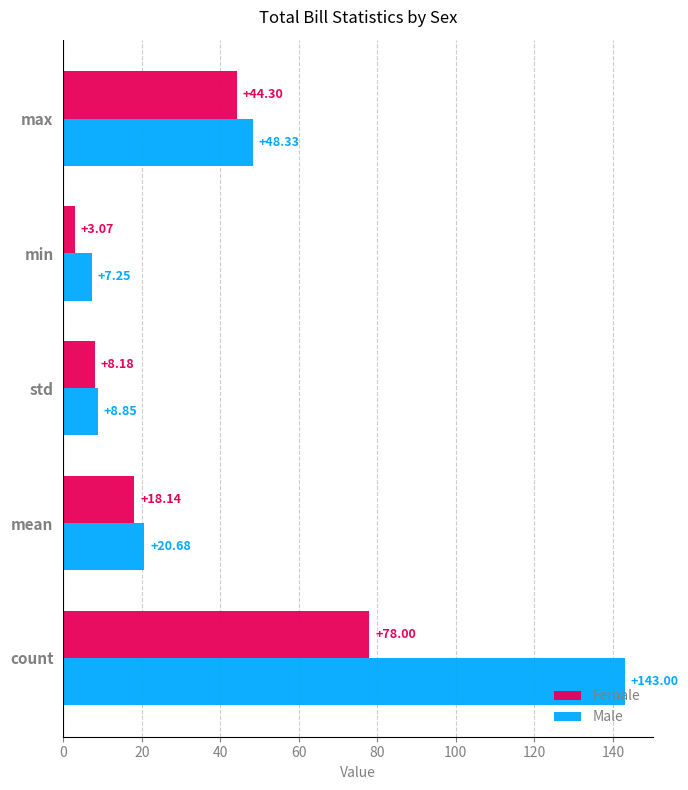

What is the maximum value shown in the chart?

143.0